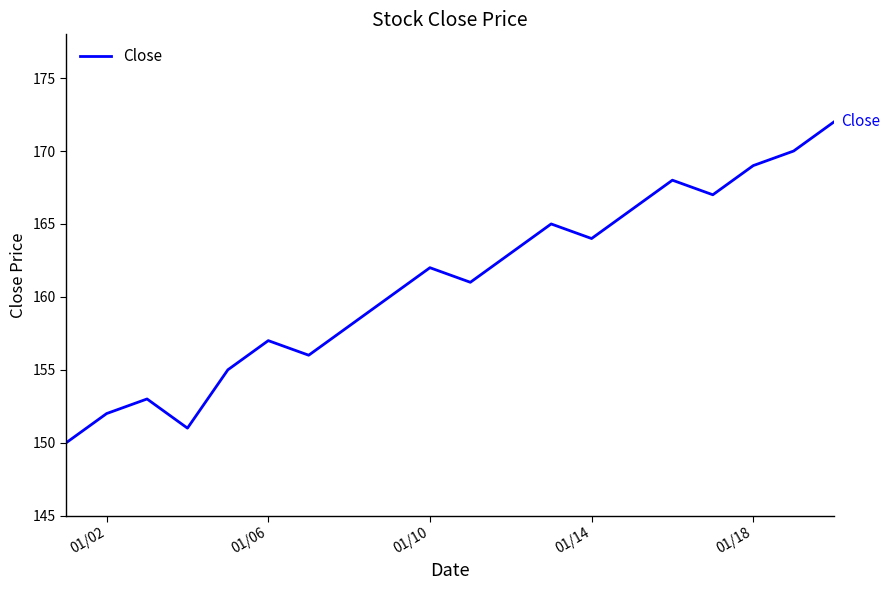

How many lines are shown in the chart?

1